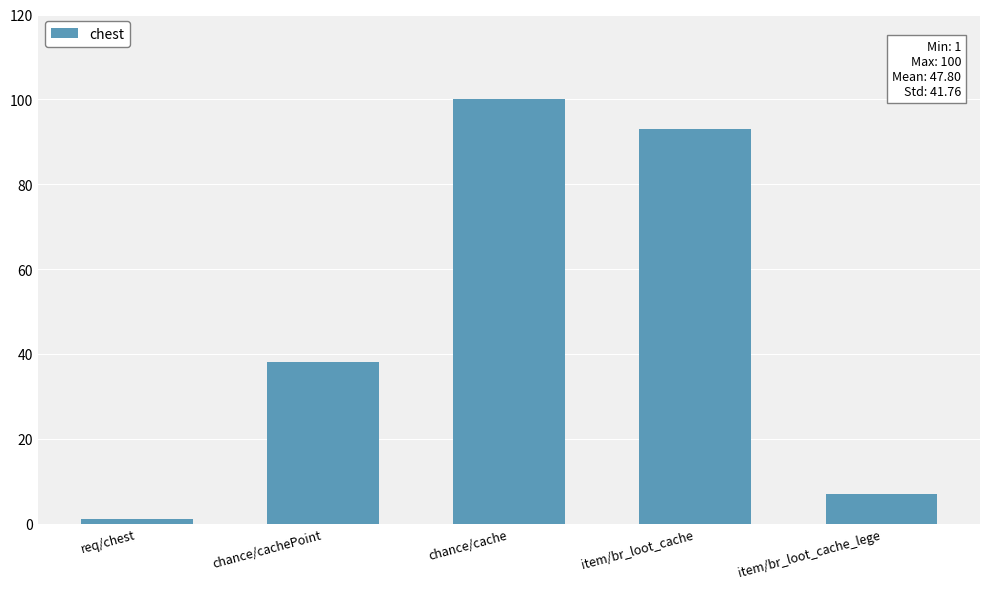

How many distinct data groups are displayed?

1